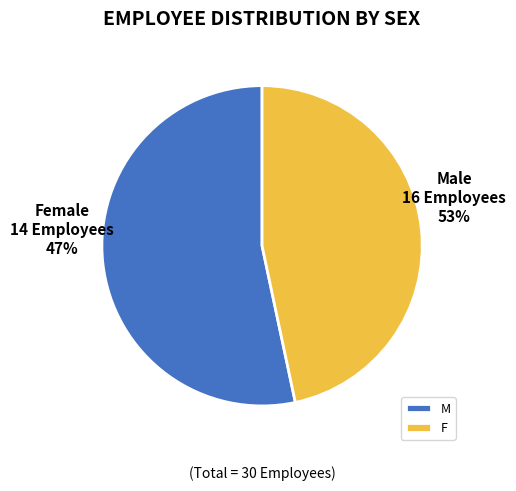

True or false: M accounts for 43% of the total.

False